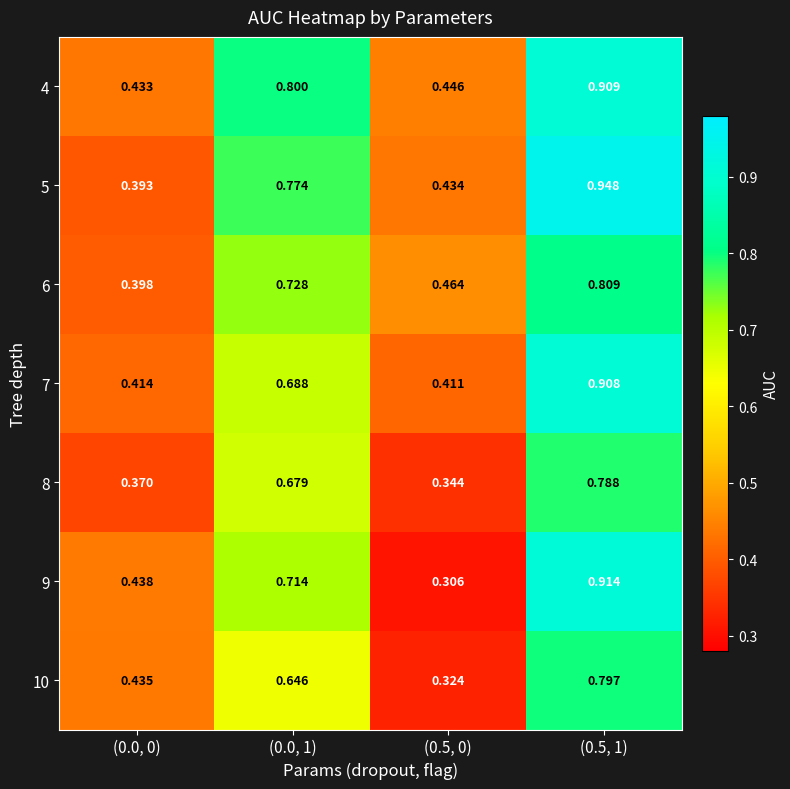

Between (0.0, 0) and (0.0, 1), which series saw the biggest shift?

5